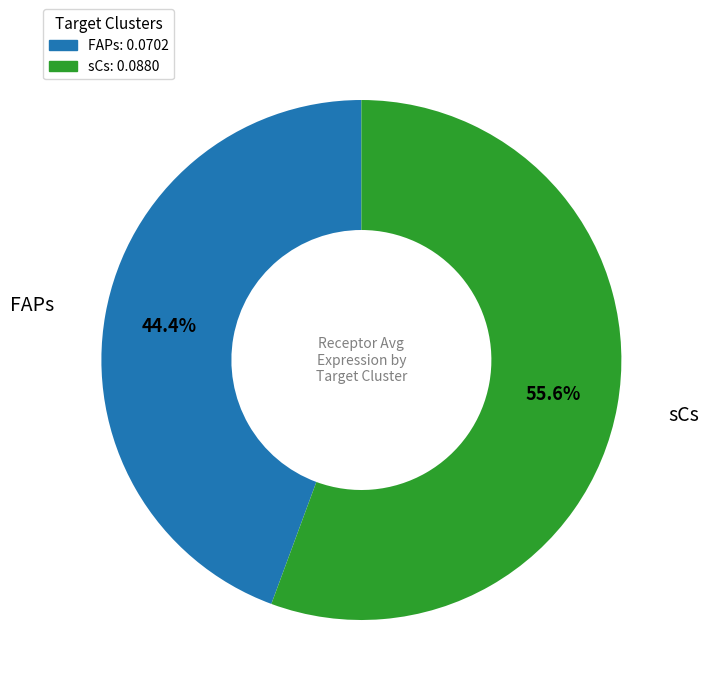

Which slice is the largest?

sCs